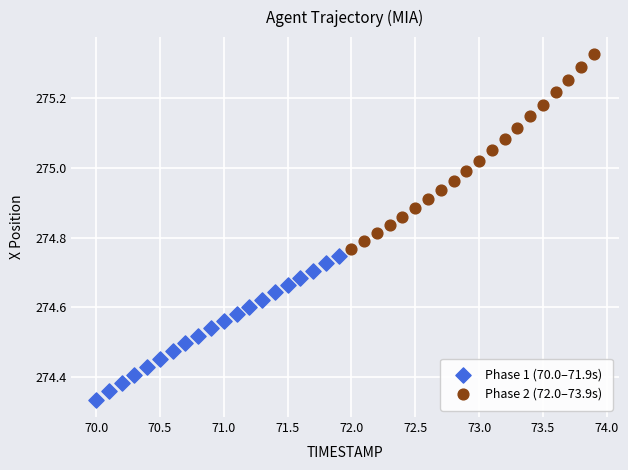

Which series contains the lowest Y value?

Phase 1 (70.0–71.9s)